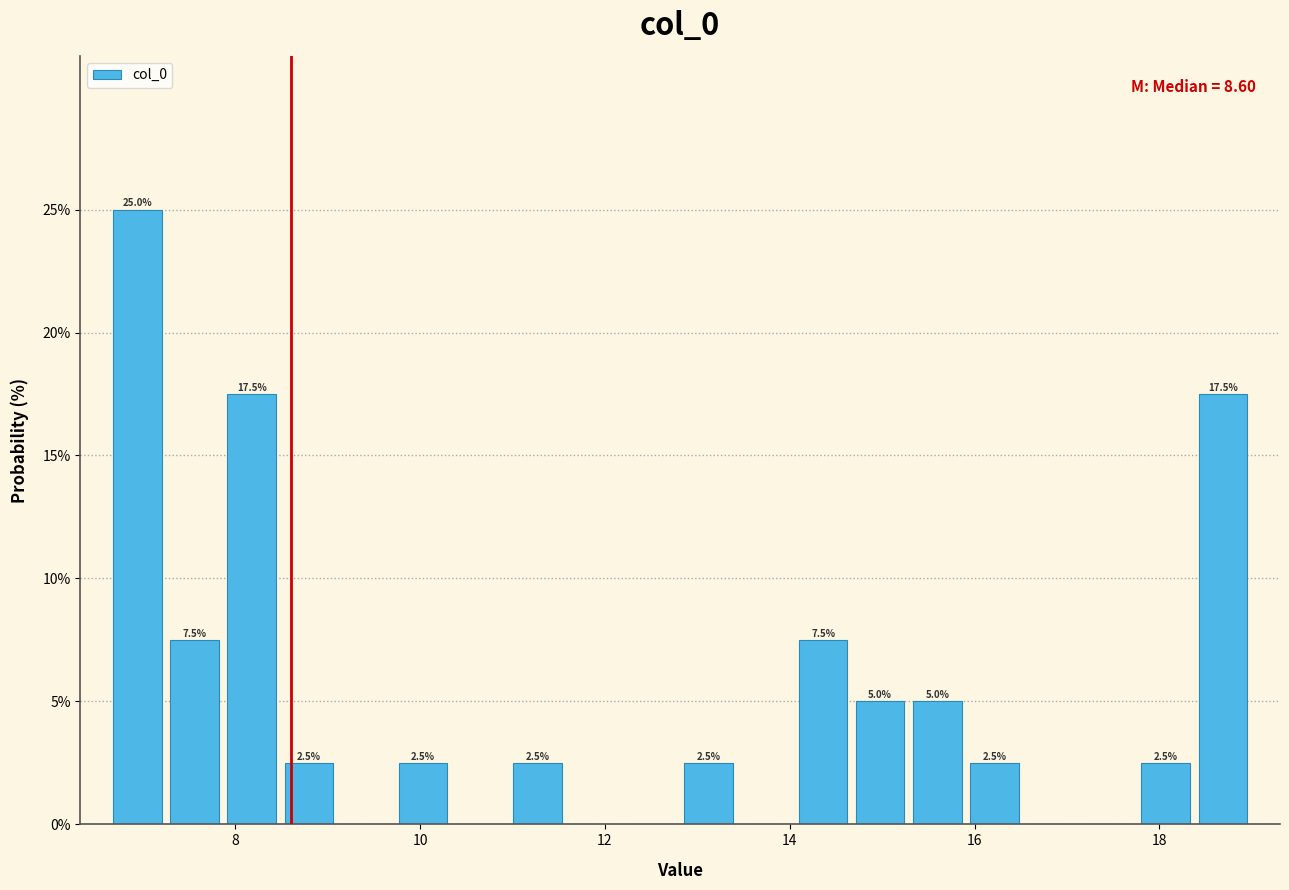

Around what value on the x-axis is the tallest bar? Give the approximate position of its centre, as read against the axis.

7.0